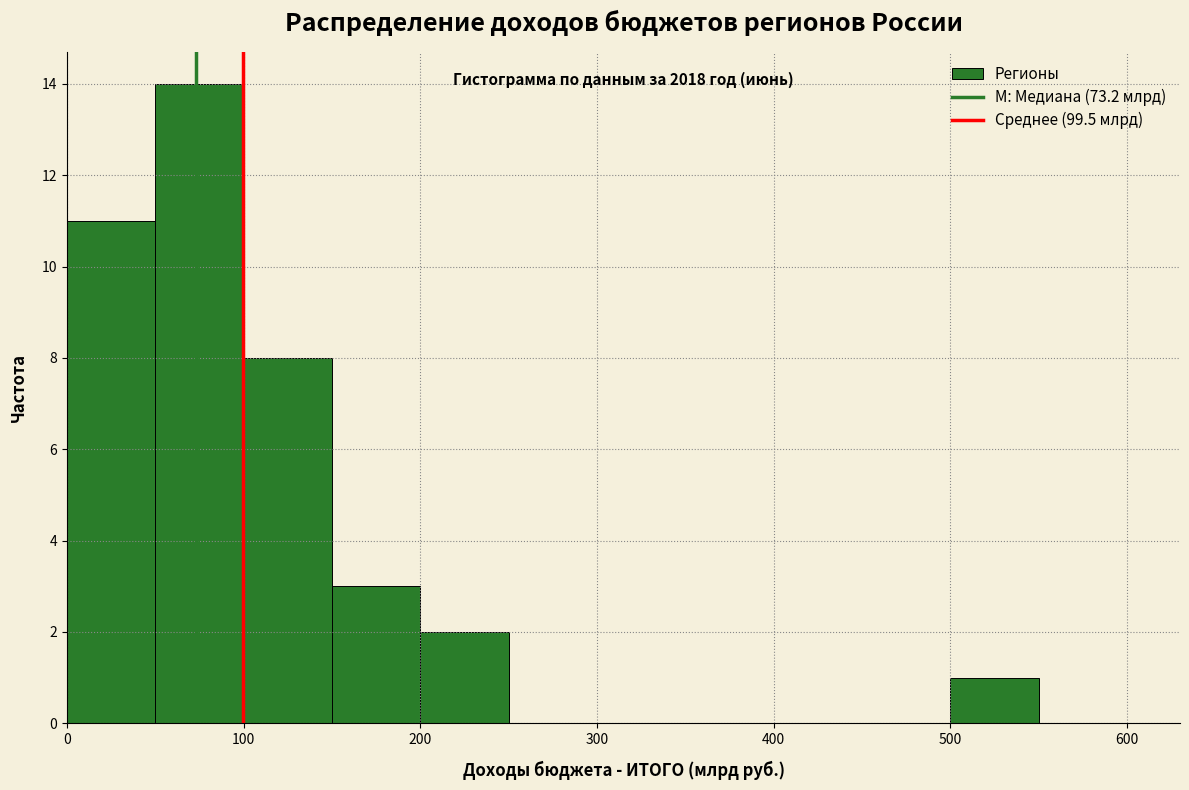

Which range on the x-axis has the tallest bar?

50 to 100